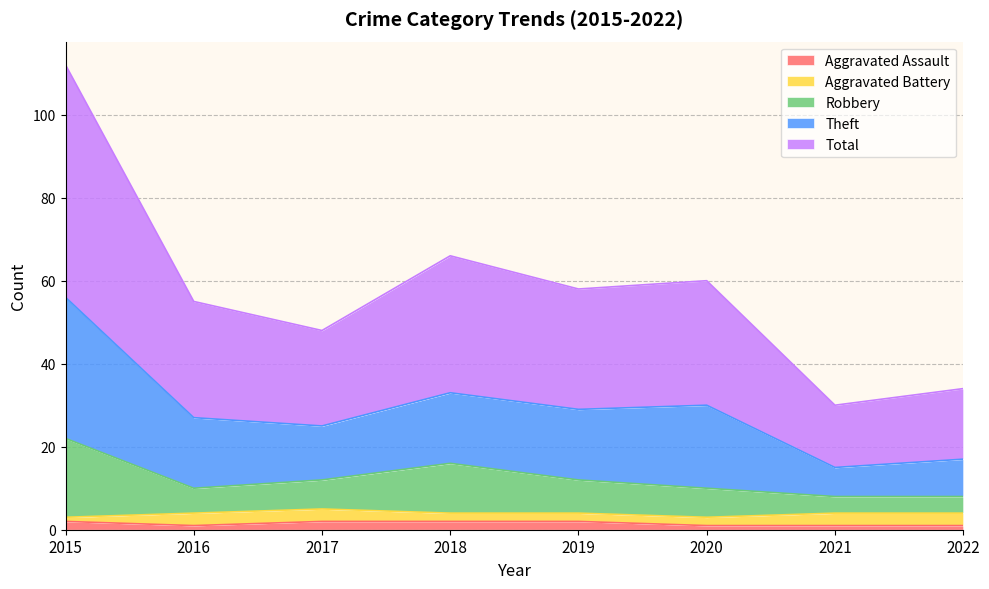

Is it true that Theft equals 16 at 2022?

False